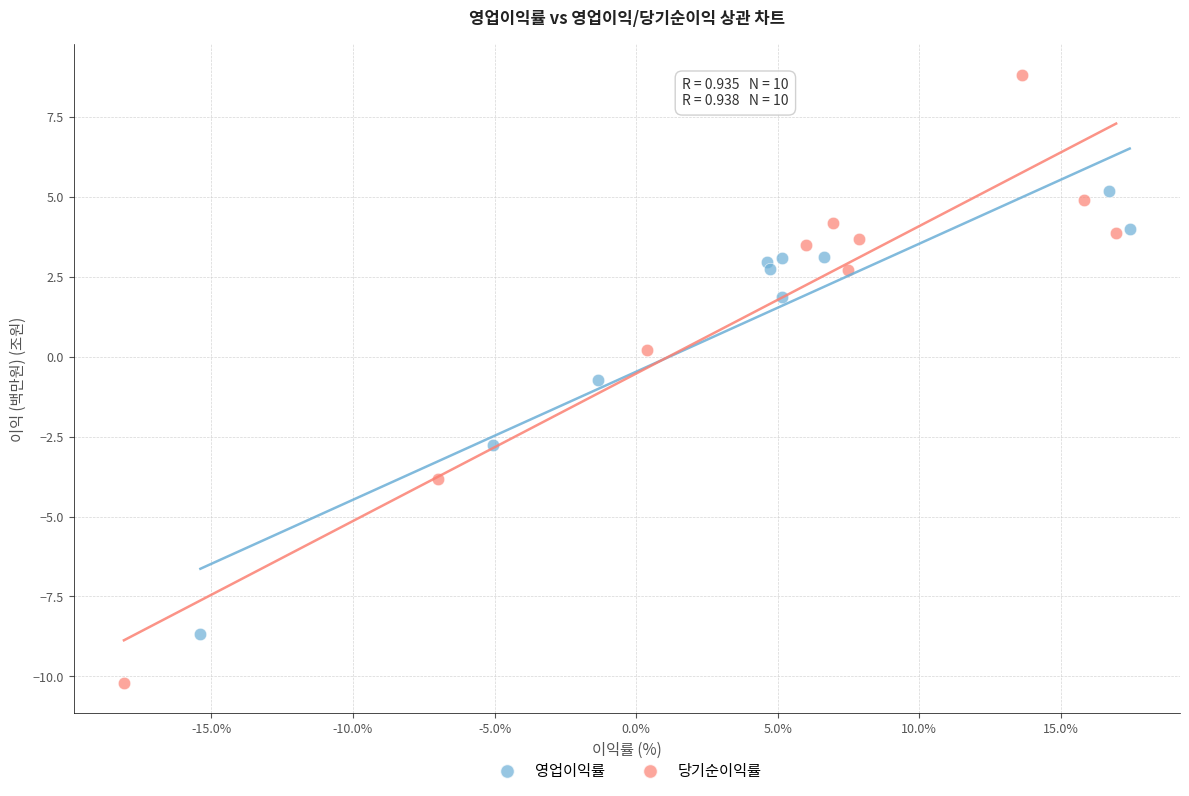

Which series reaches the maximum Y coordinate?

당기순이익률